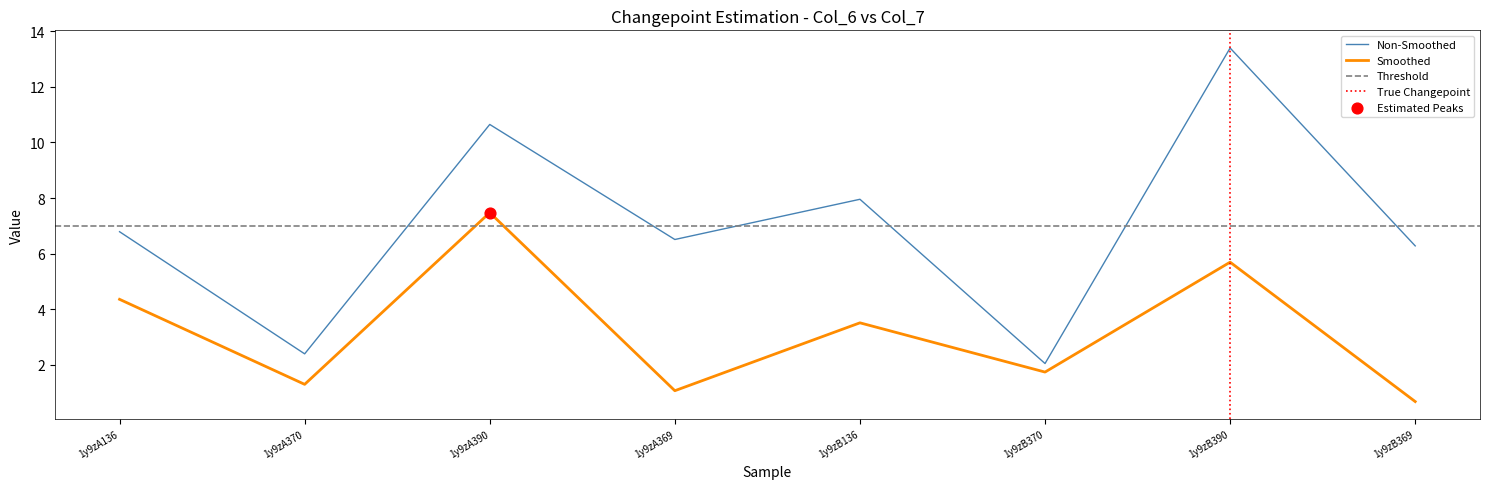

At how many categories does at least one series exceed 13?

1